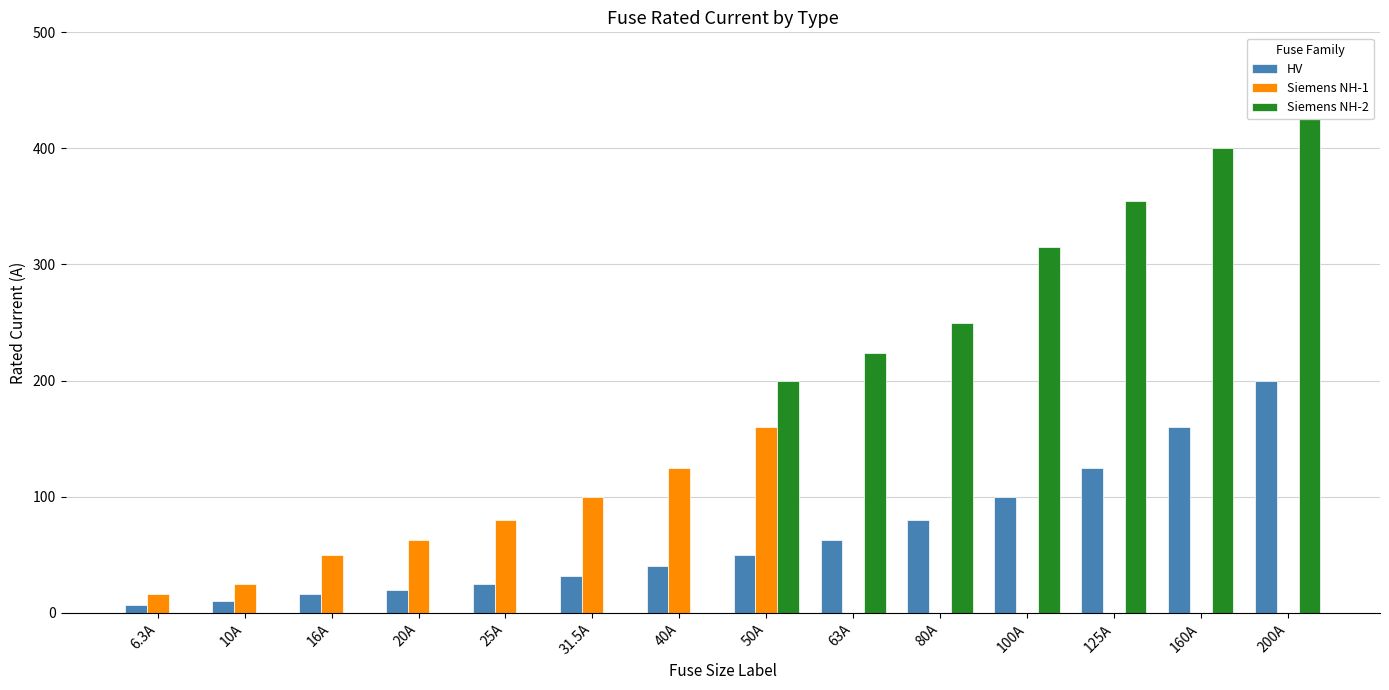

Are the bars horizontal?

No